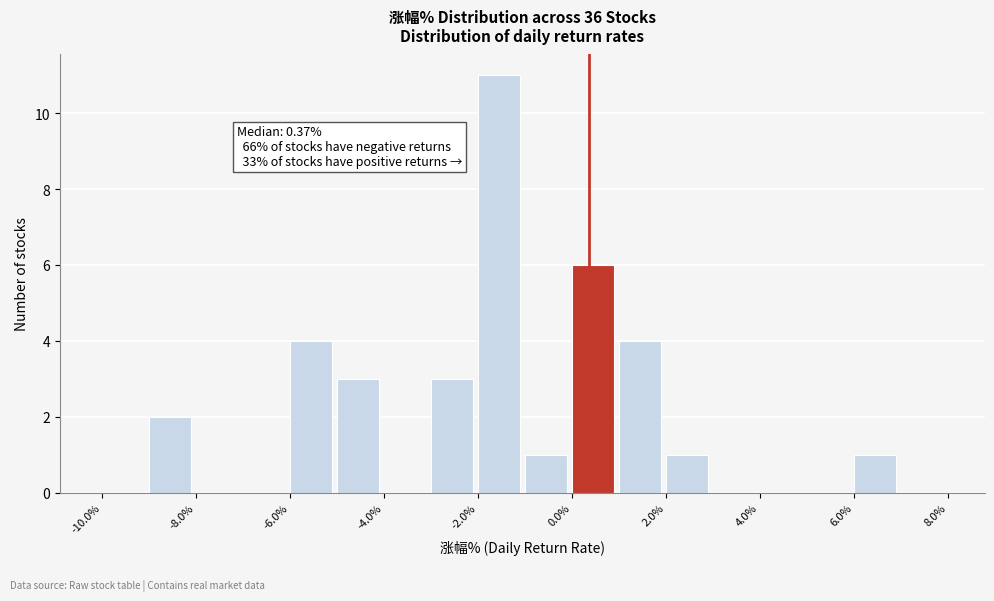

Which range on the x-axis has the tallest bar?

-2 to -1